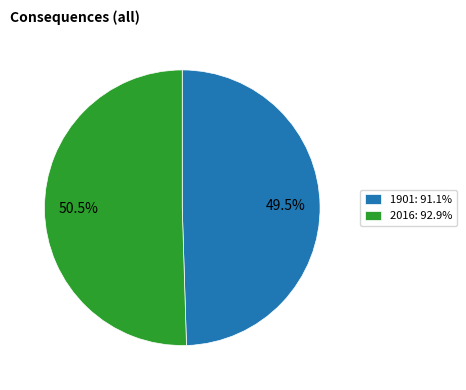

Between 2016: 92.9% and 1901: 91.1%, which is larger?

2016: 92.9%